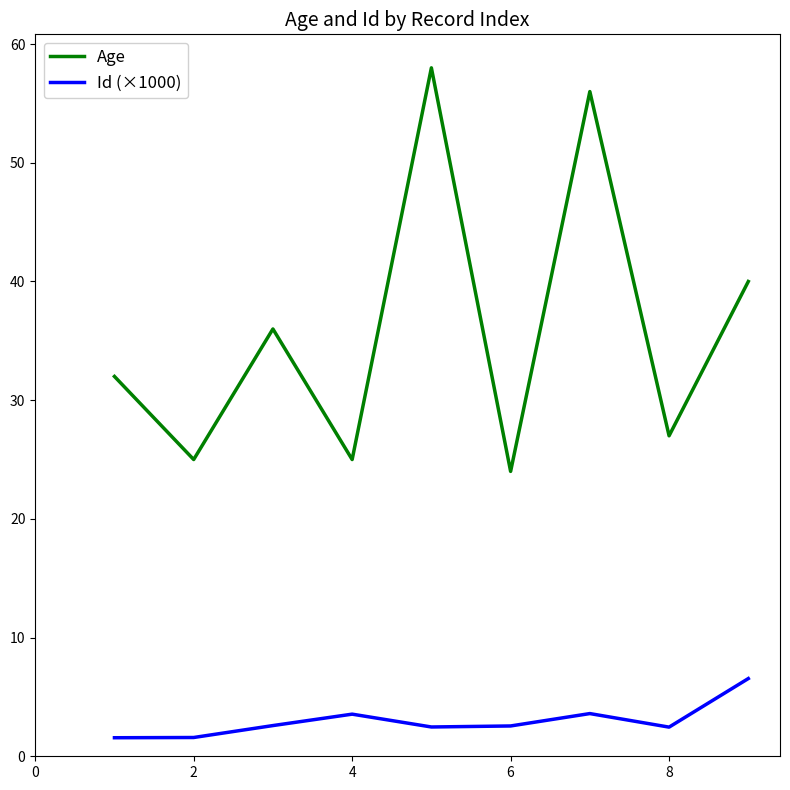

Which series has the largest total across all categories?

Age